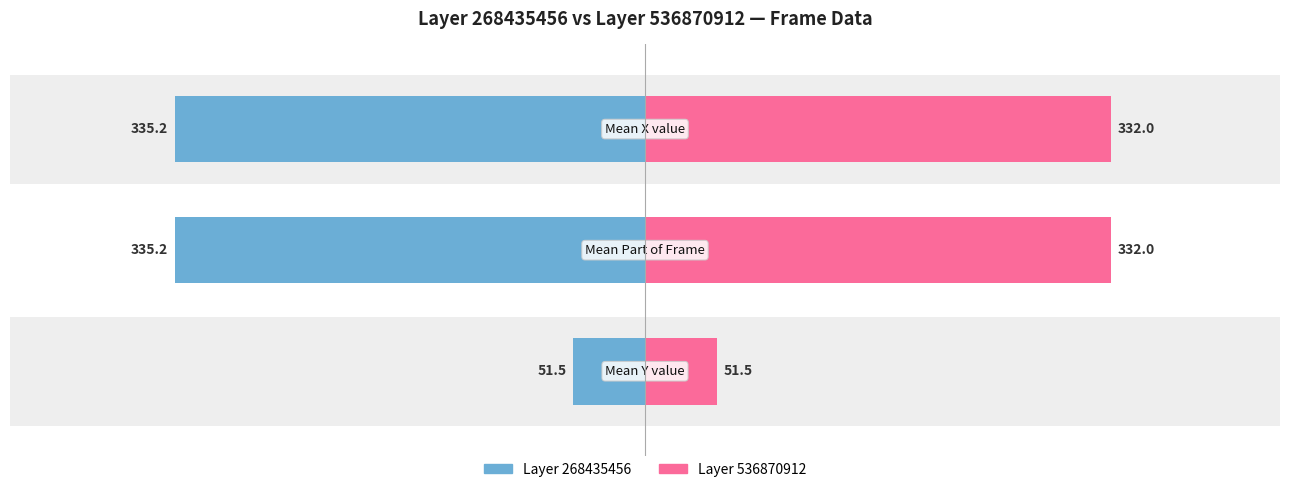

True or false: Layer 536870912 has a value of 20.0 at −600.

False